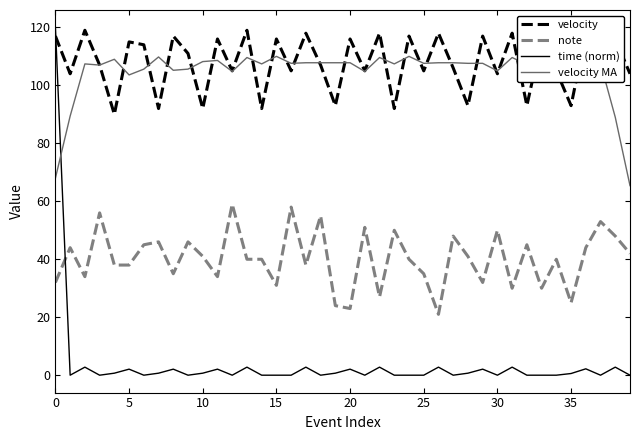

True or false: note and velocity MA intersect in this chart.

False